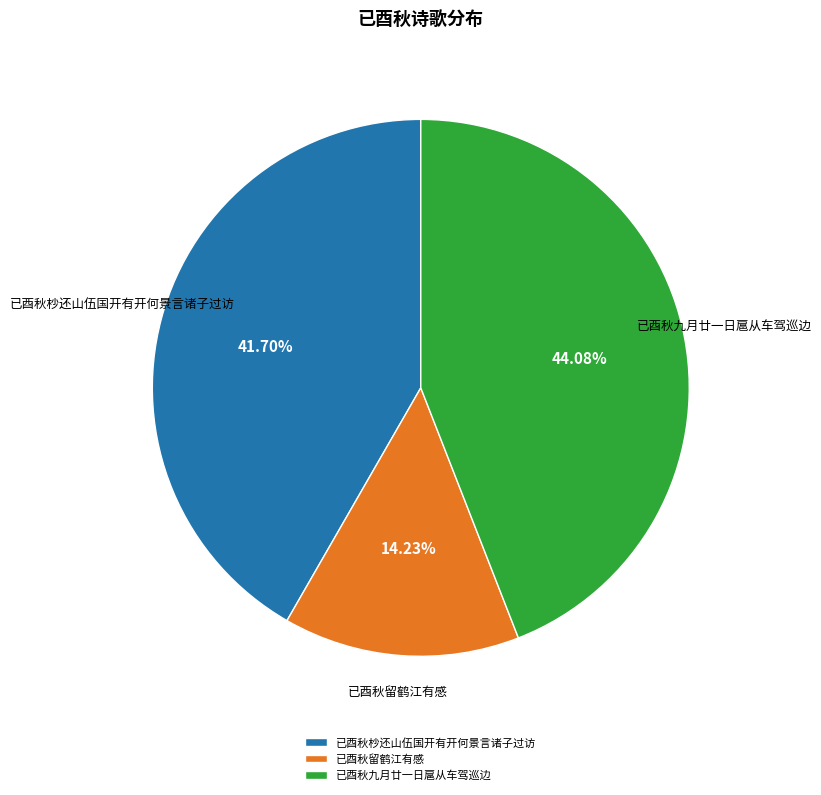

What percentage do 已酉秋九月廿一日扈从车驾巡边 and 已酉秋留鹤江有感 together represent?

58.3%